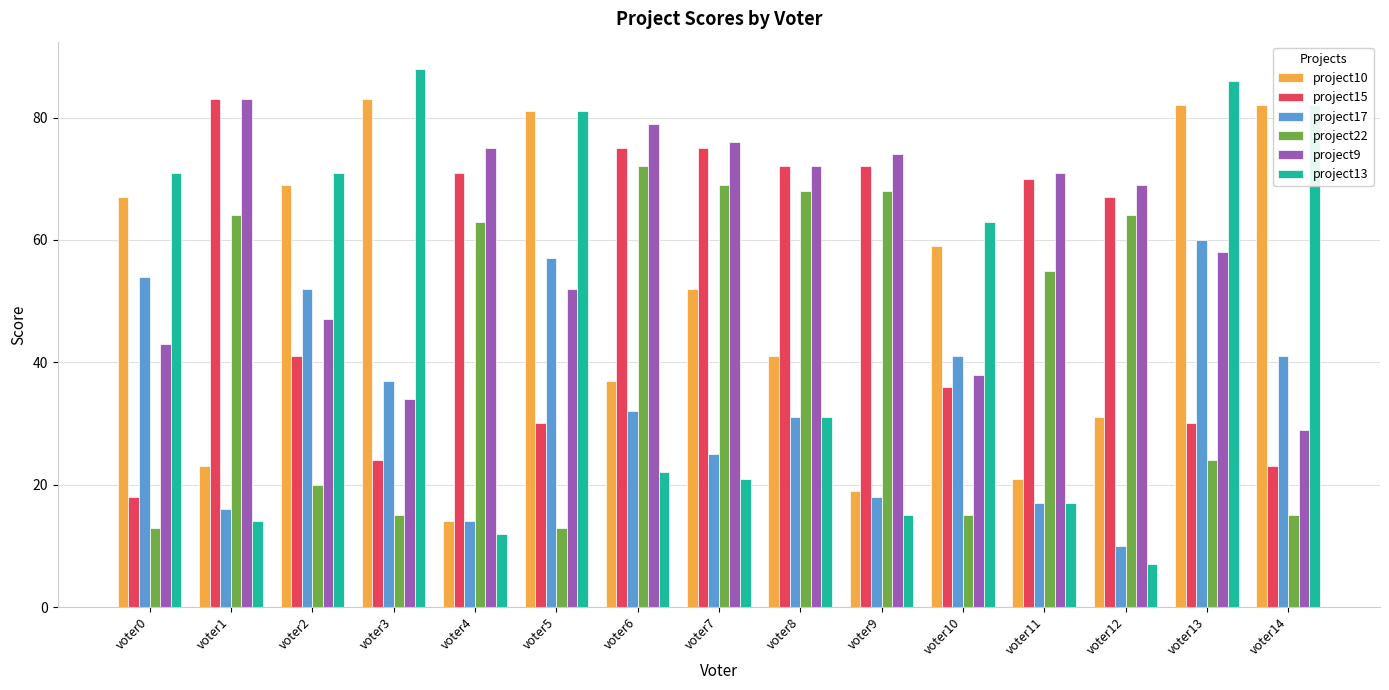

What is the sum of all project13 values?

681